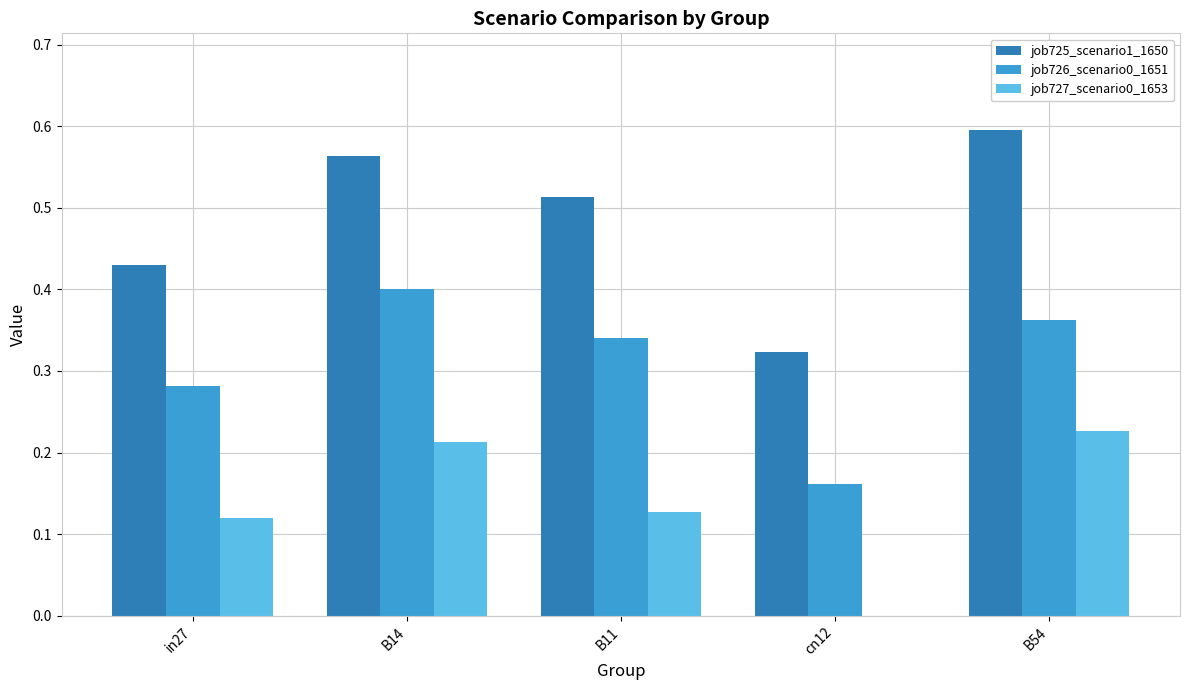

Which category has the highest value in the job725_scenario1_1650 series?

B54